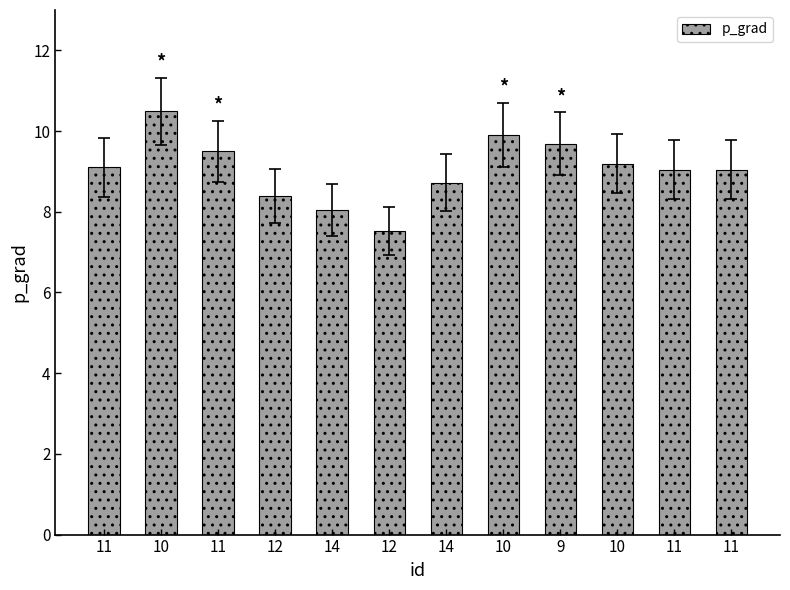

Rank the categories by value from lowest to highest.

12, 14, 12, 14, 11, 11, 11, 10, 11, 9, 10, 10